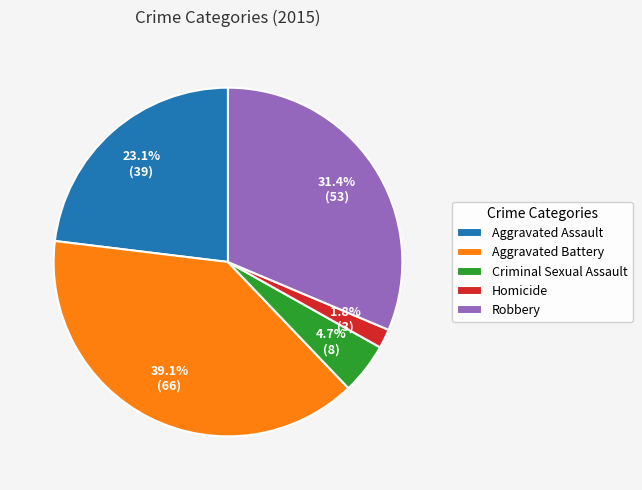

What is the smallest slice in the pie chart?

Homicide